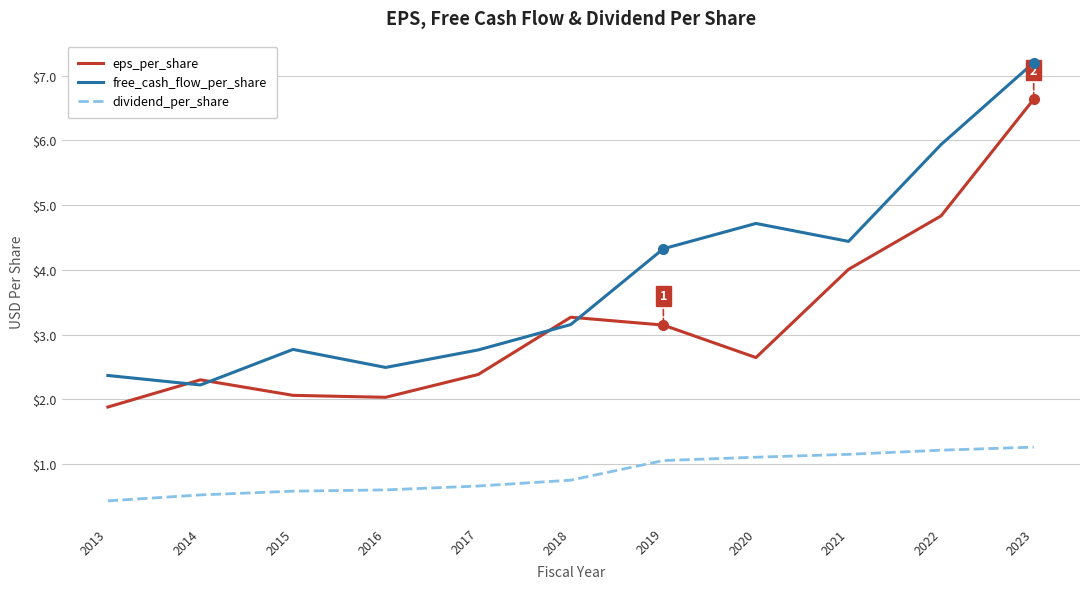

Is it true that free_cash_flow_per_share equals 3.2 at 2018?

True